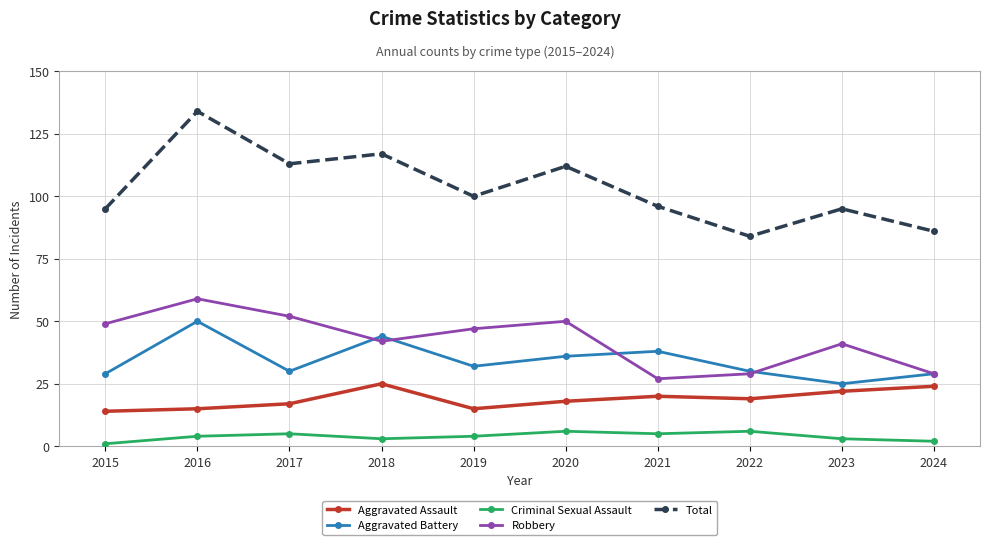

Is it true that Aggravated Battery equals 43 at 2024?

False